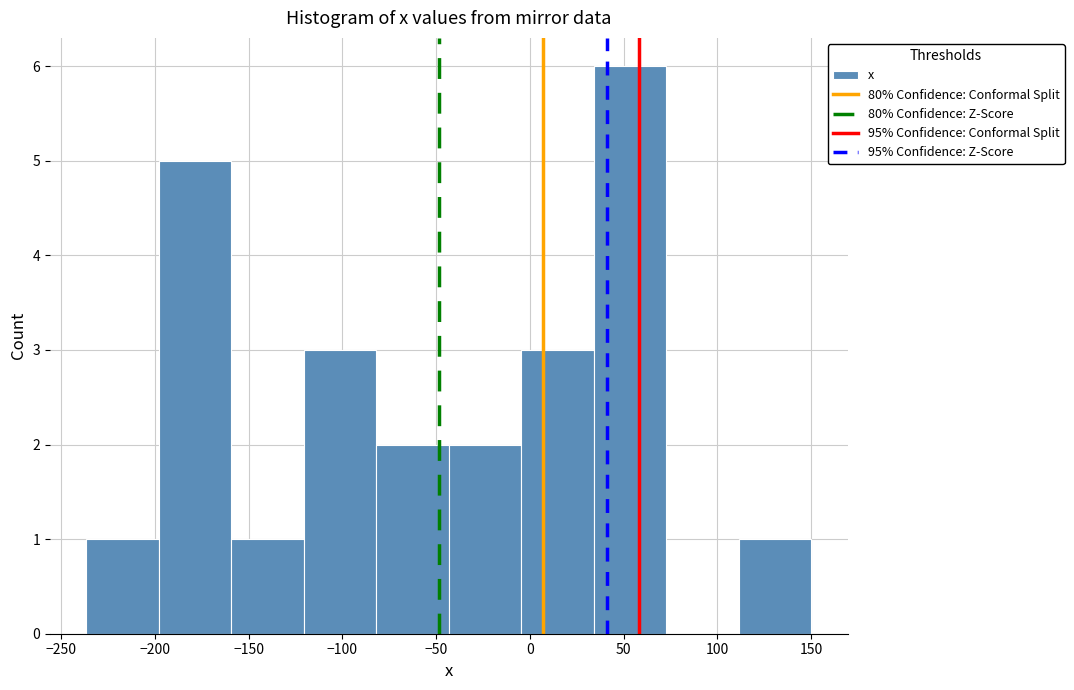

Over which range of the x-axis is the bar tallest?

35 to 75